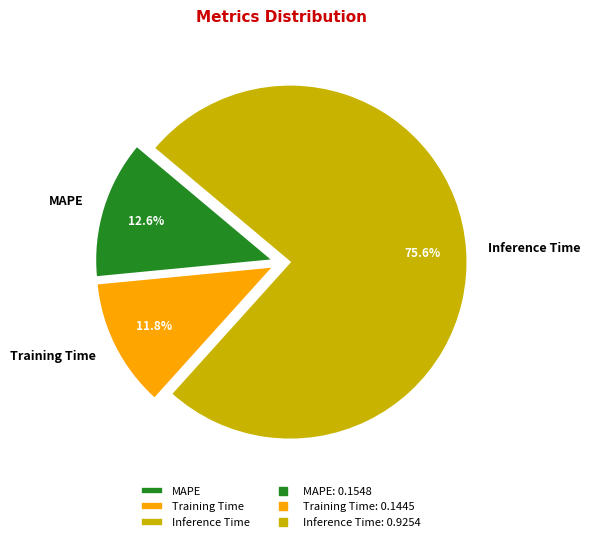

What portion of the pie excludes Training Time?

88.2%